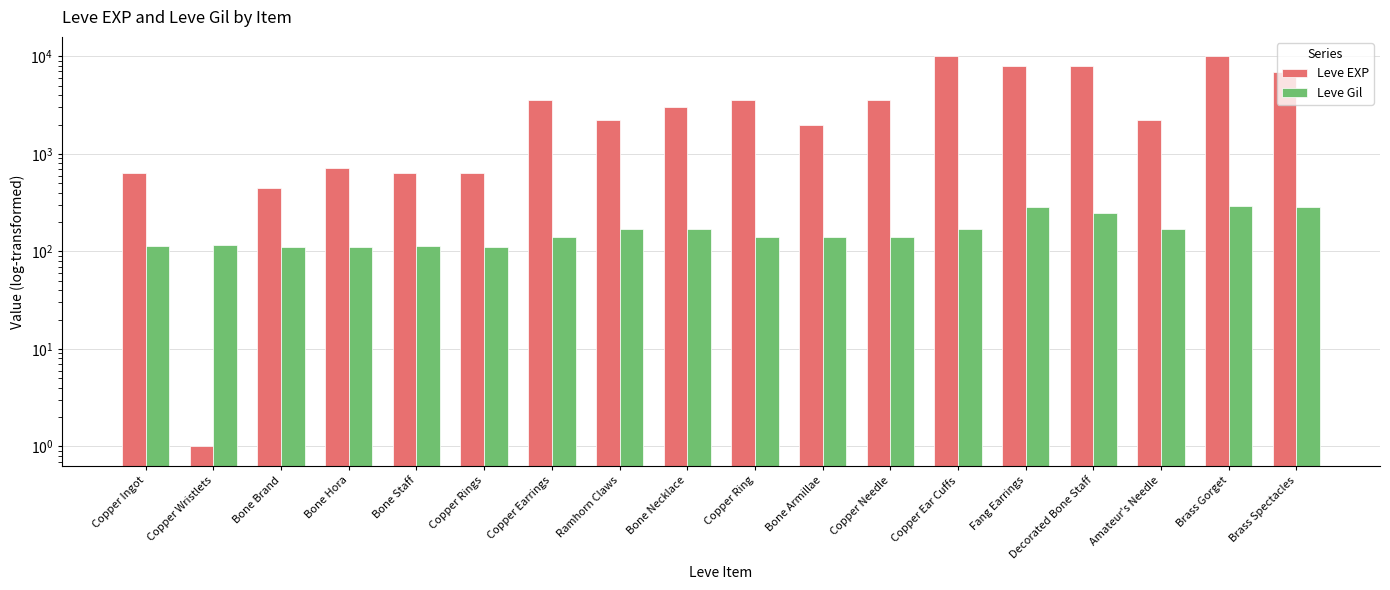

Which series changed the most between Bone Necklace and Copper Ear Cuffs?

Leve EXP